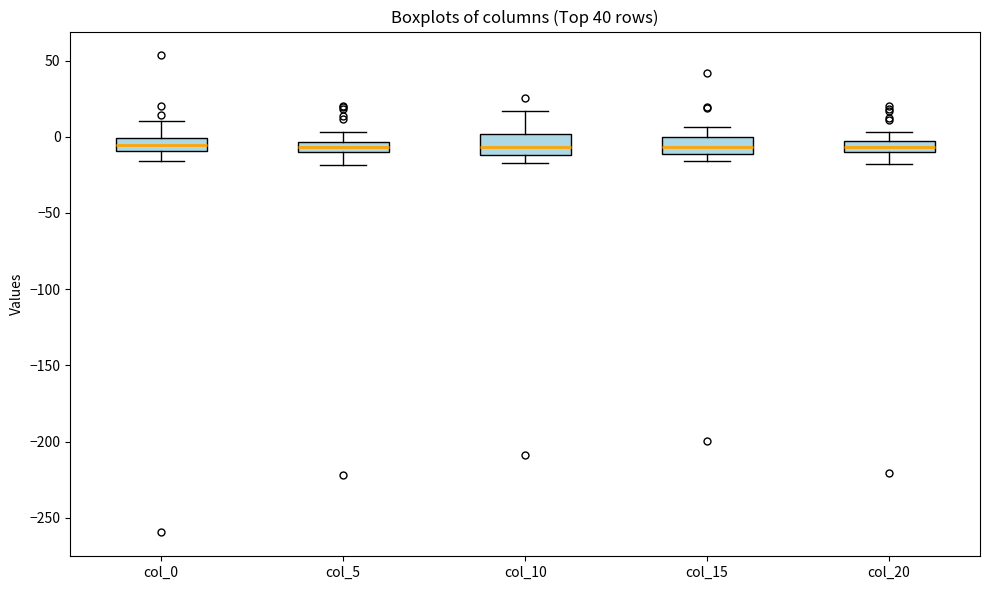

Where is the upper edge of the box for col_5 on the y-axis? The values are not printed on the chart, so give them approximately, as read against the axis.

-5